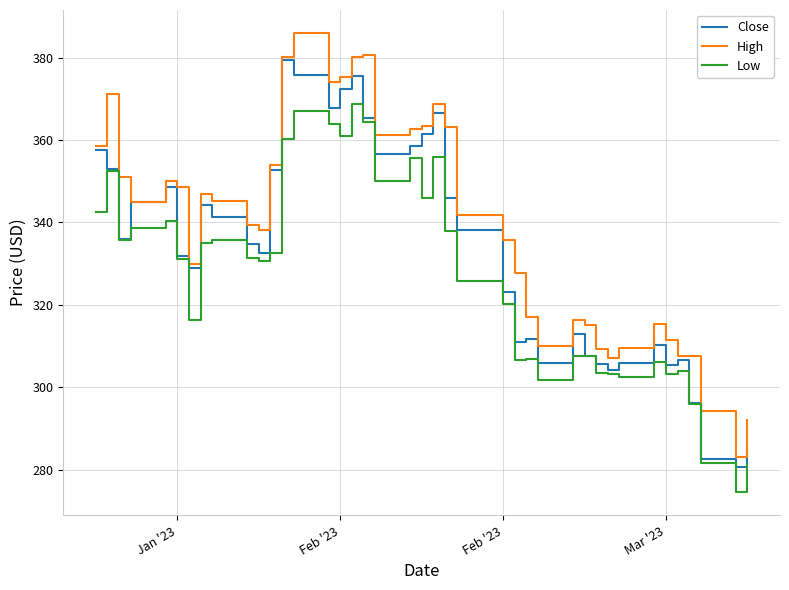

What is the minimum value for Close?

280.7